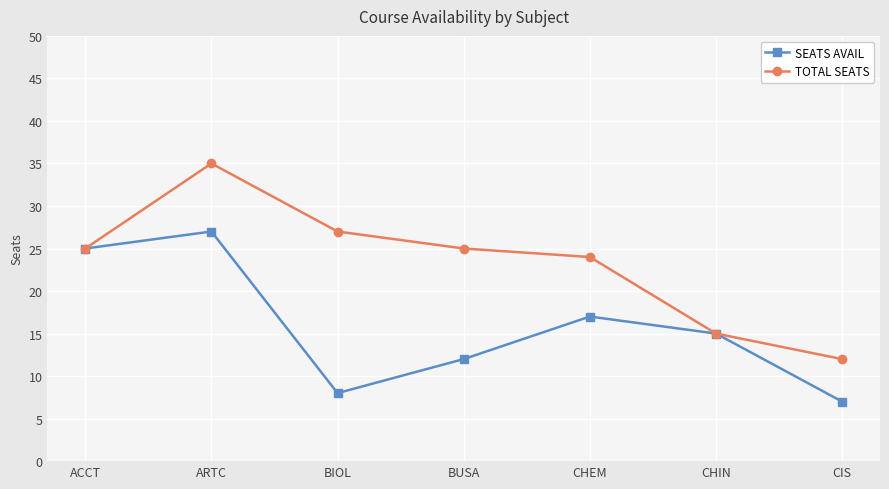

What value does the SEATS AVAIL series have at CIS?

7